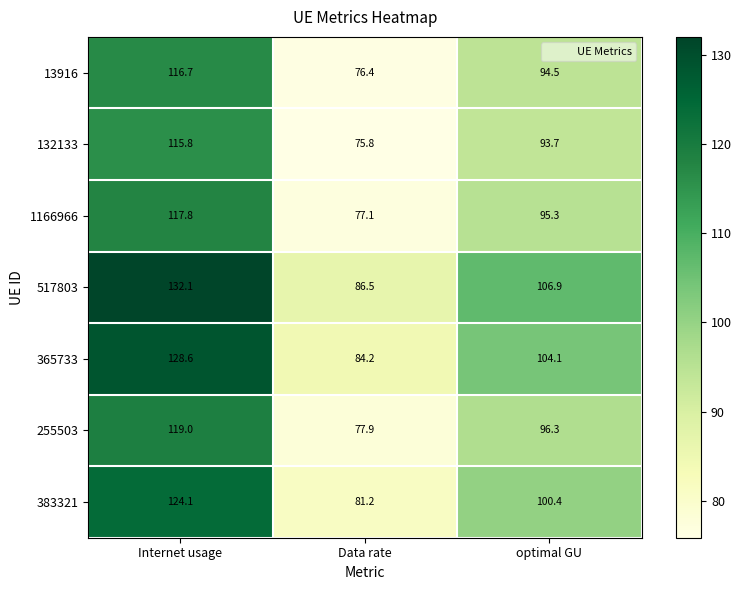

Which series changed the most between Internet usage and optimal GU?

517803